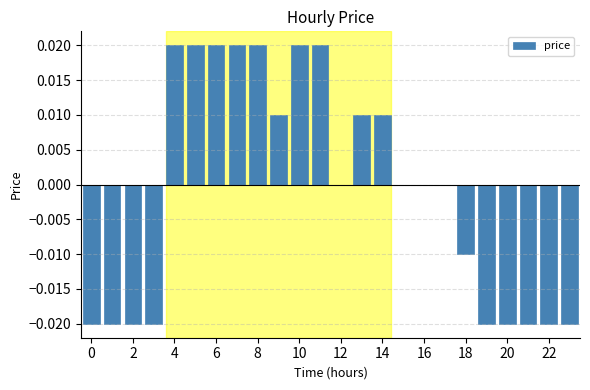

The chart shows a value of 0.0 at 12. True or false?

True